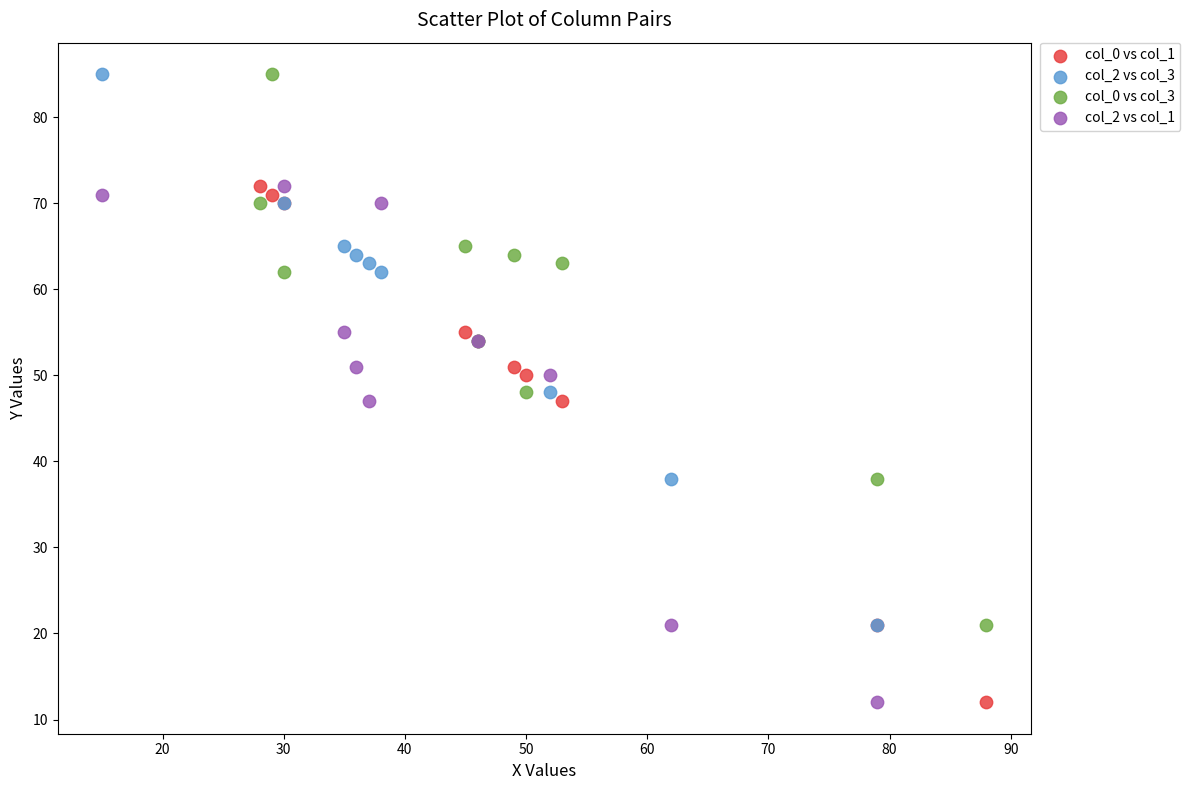

What are all the series names shown in the legend?

col_0 vs col_1, col_2 vs col_3, col_0 vs col_3, col_2 vs col_1